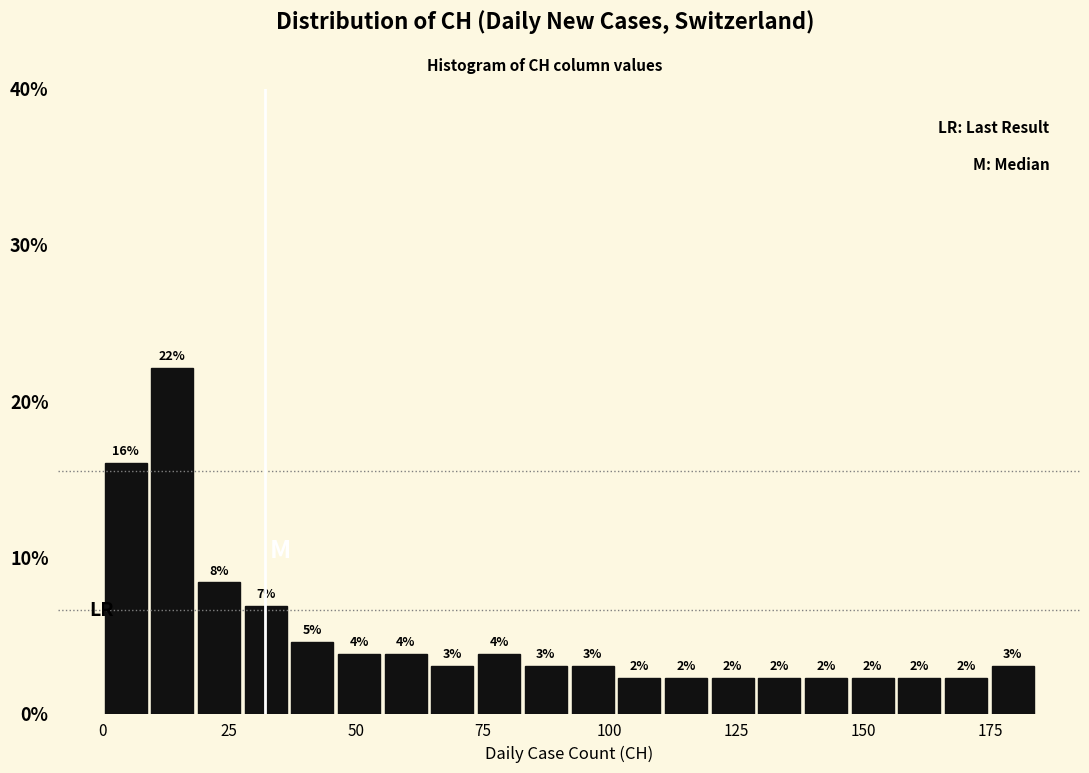

Read against the x-axis, roughly where is the centre of the tallest bar?

15